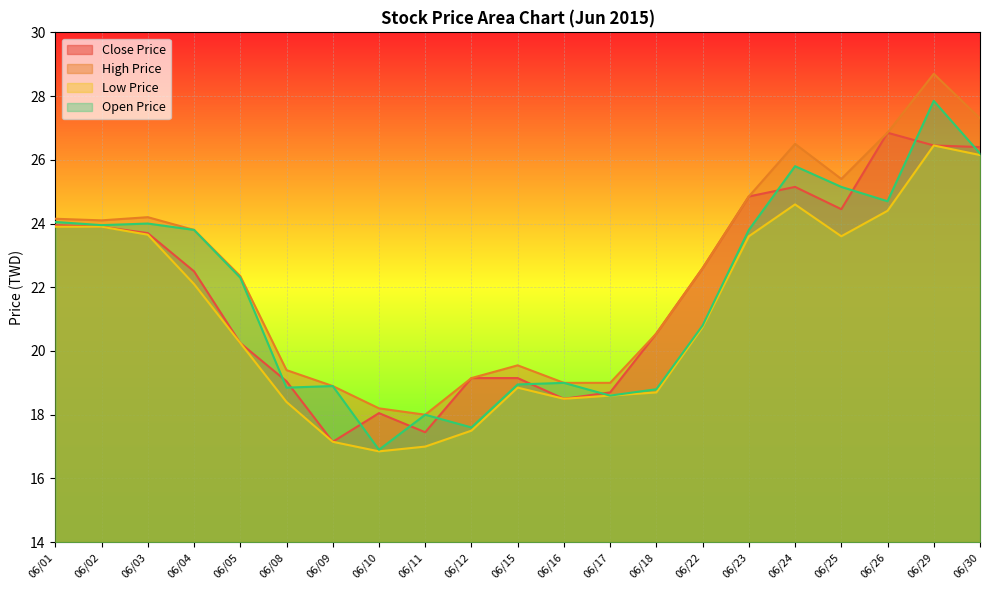

Reading left to right, transcribe all the data shown in this chart.

Close Price: 23.9	23.9	23.7	22.5	20.2	19.1	17.1	18.1	17.4	19.1	19.1	18.5	18.7	20.6	22.6	24.9	25.1	24.4	26.9	26.4	26.4
High Price: 24.1	24.1	24.2	23.8	22.4	19.4	18.9	18.2	18.0	19.1	19.6	19.0	19.0	20.6	22.6	24.9	26.5	25.4	26.9	28.7	27.3
Low Price: 23.9	23.9	23.6	22.1	20.2	18.4	17.1	16.9	17.0	17.5	18.9	18.5	18.6	18.7	20.8	23.6	24.6	23.6	24.4	26.4	26.1
Open Price: 24.1	23.9	24.0	23.8	22.3	18.9	18.9	16.9	18.0	17.6	18.9	19.0	18.6	18.8	20.8	23.8	25.8	25.1	24.7	27.9	26.2